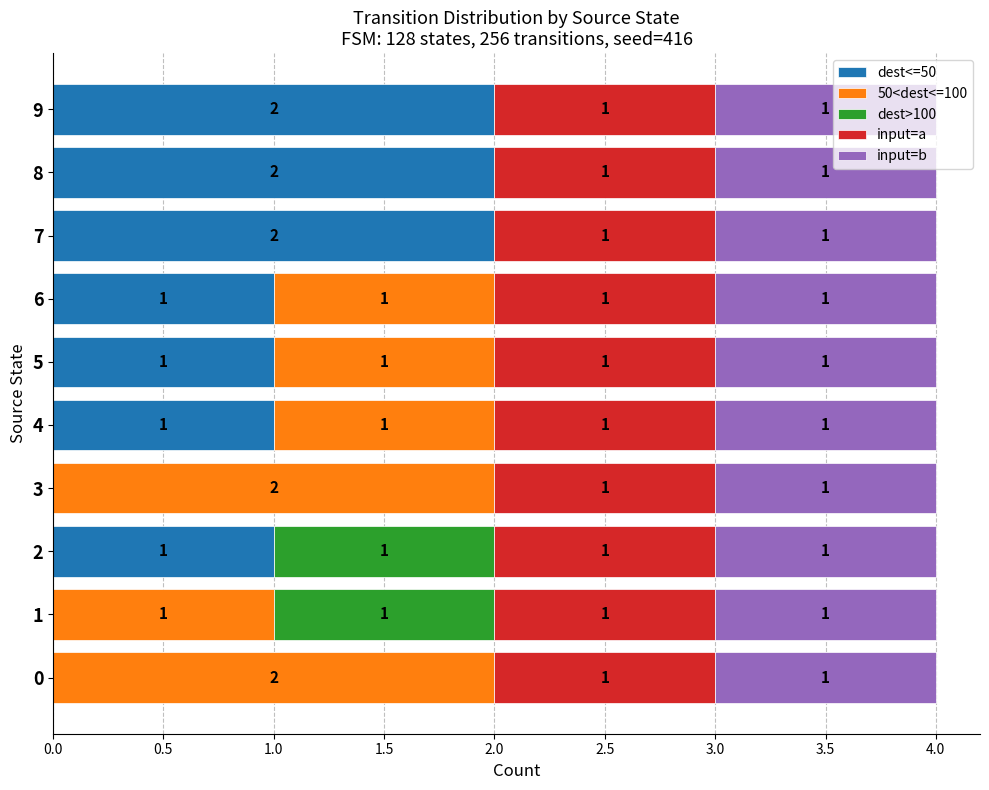

What is the total value across all series at 2?

4